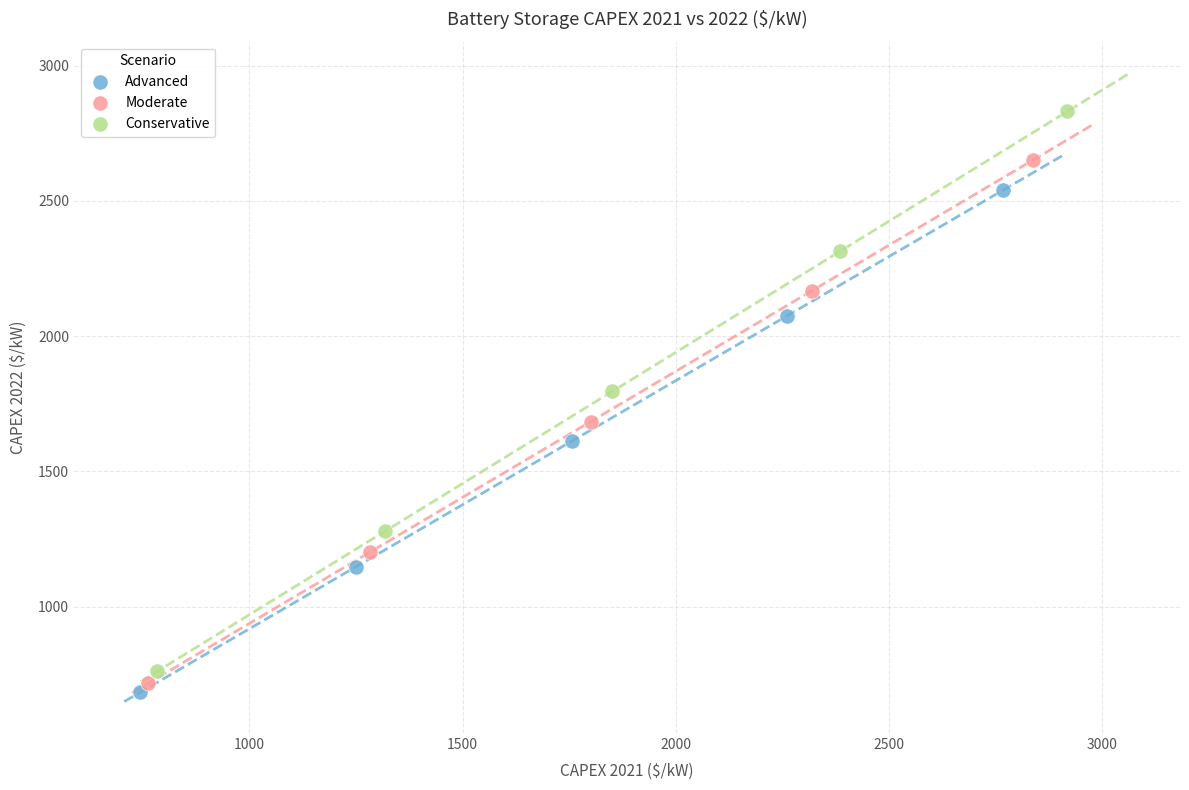

Which series contains the lowest Y value?

Advanced